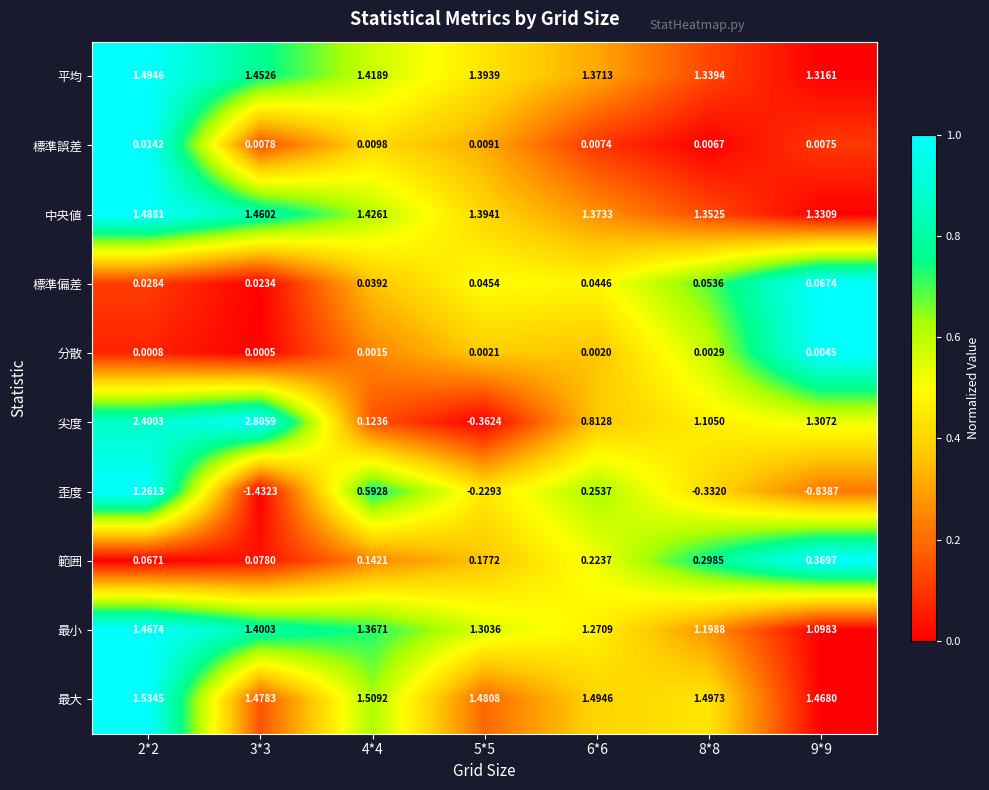

What is the total value across all series at 4*4?

6.6